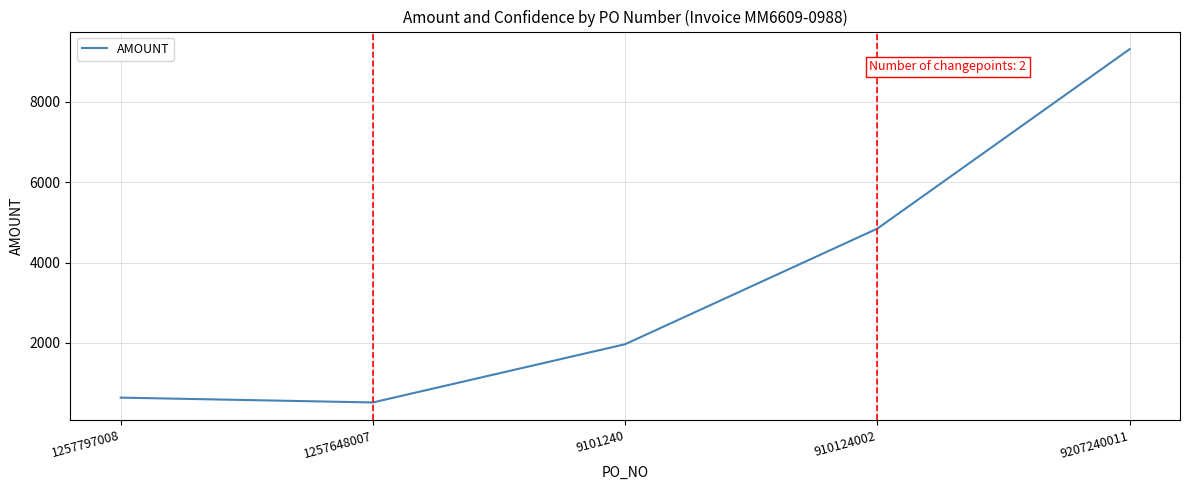

What value does the data have at 9207240011?

9305.9